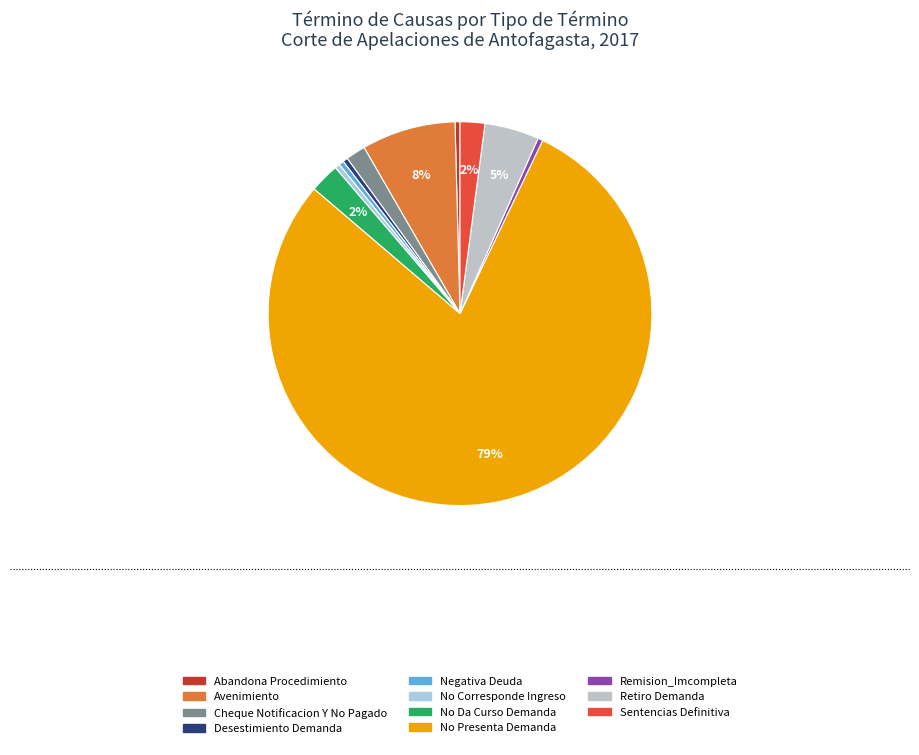

To the nearest percent, what is the difference between the largest and smallest slice percentages?

79%